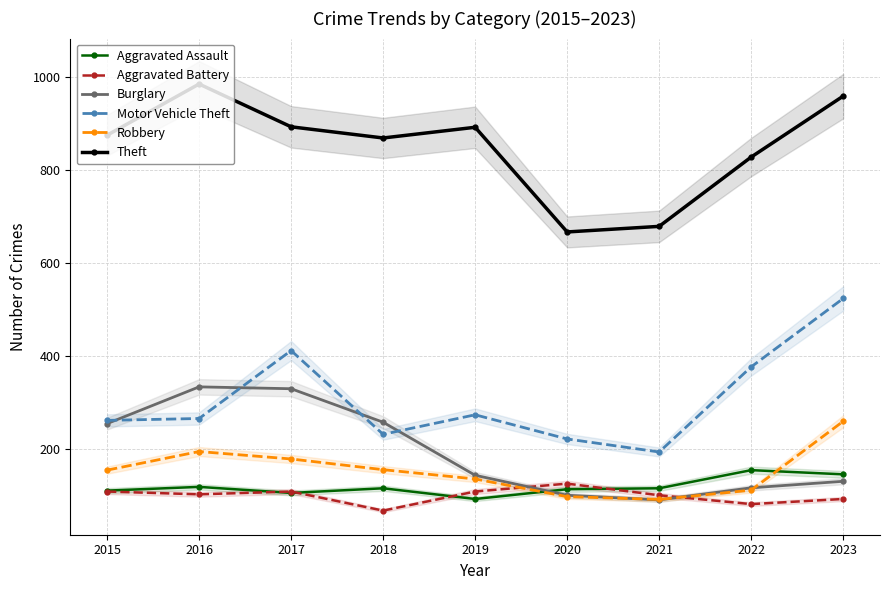

The value of Theft at 2021 is 1178. True or false?

False